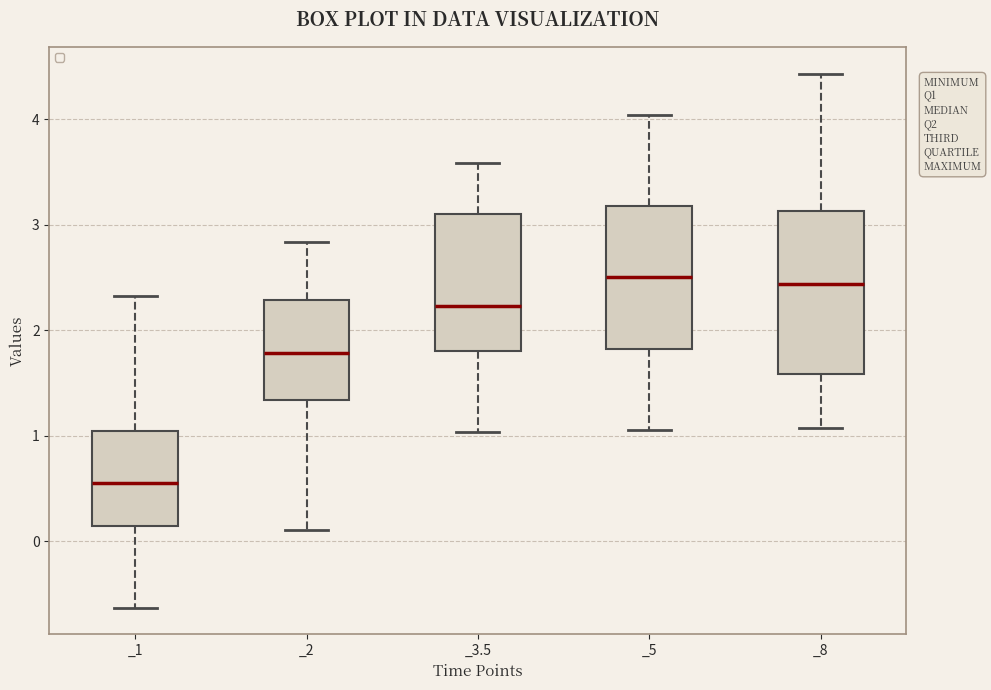

Reading left to right, transcribe this box plot: for each box, give where its median line is, the range the box spans, and where its two whiskers end, as read against the y-axis. The values are not printed on the chart, so give them approximately, as read against the axis.

_1: median 0.6, box 0.1 to 1.0, whiskers -0.6 to 2.3
_2: median 1.8, box 1.3 to 2.3, whiskers 0.1 to 2.8
_3.5: median 2.2, box 1.8 to 3.1, whiskers 1.0 to 3.6
_5: median 2.5, box 1.8 to 3.2, whiskers 1.1 to 4.0
_8: median 2.4, box 1.6 to 3.1, whiskers 1.1 to 4.4